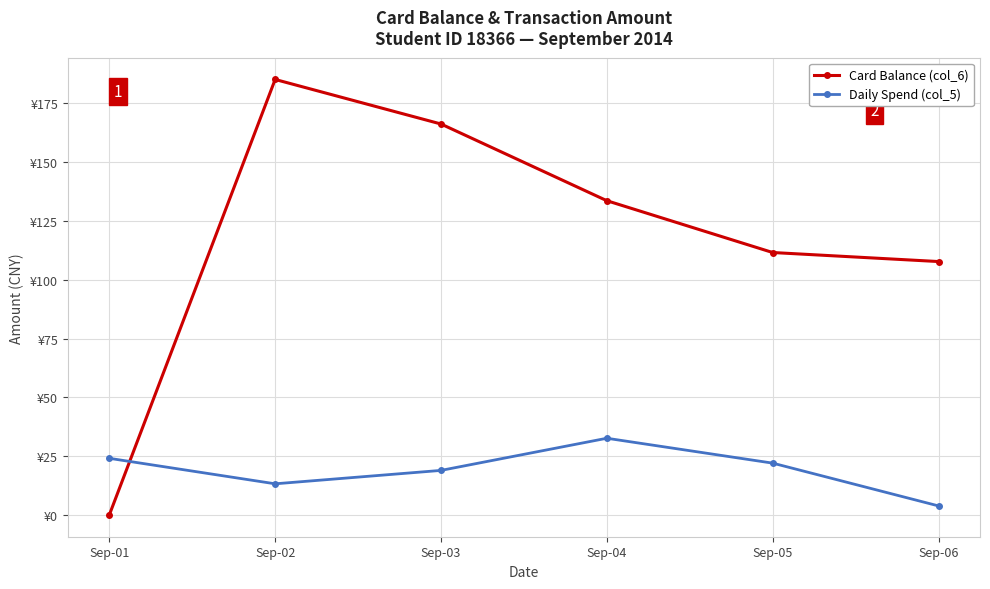

What is the sum of all Card Balance (col_6) values?

704.3